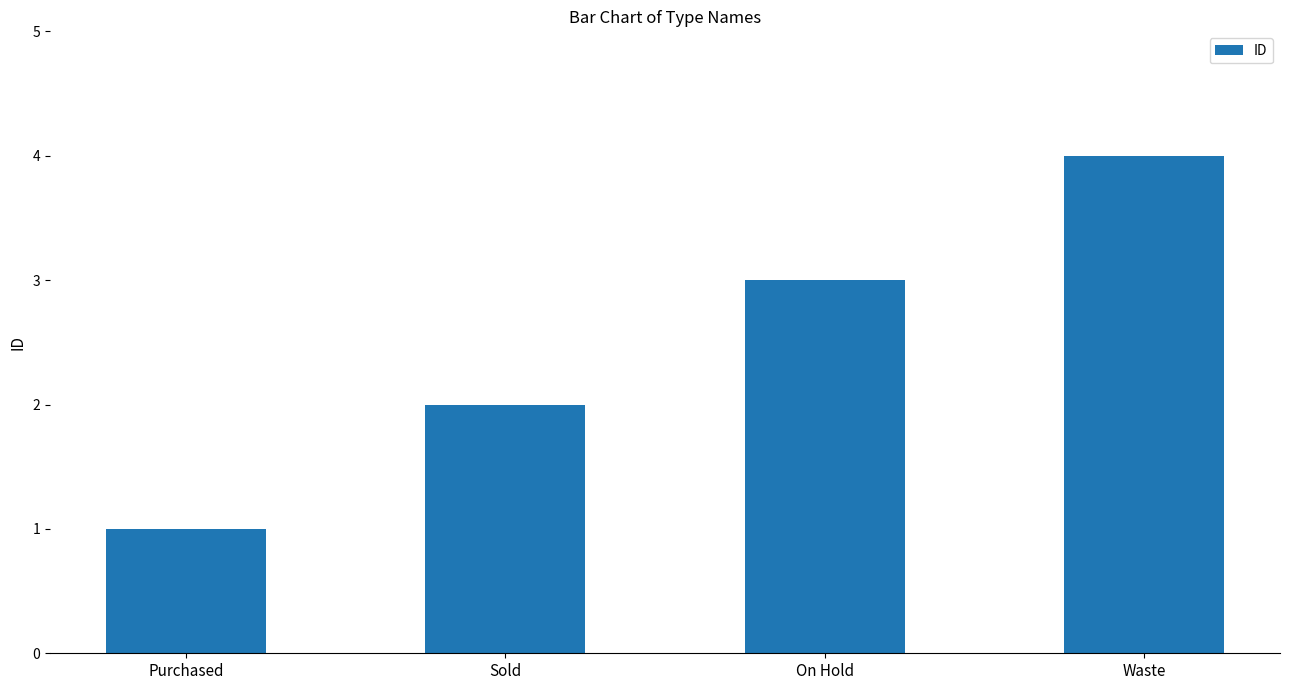

Reading left to right, extract all data points from this chart.

1	2	3	4